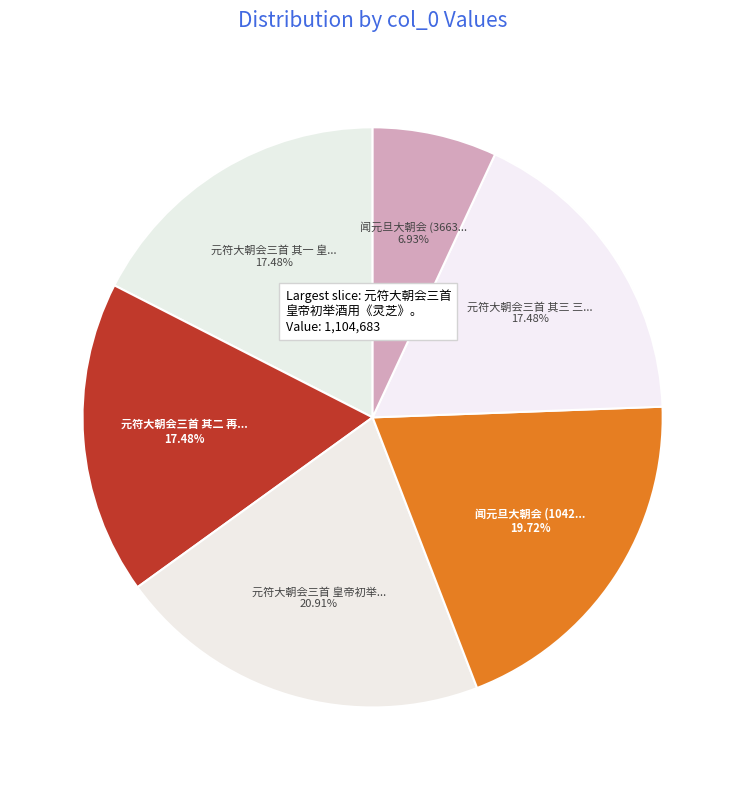

Which category has the smallest portion of the pie?

闻元旦大朝会 (366320)